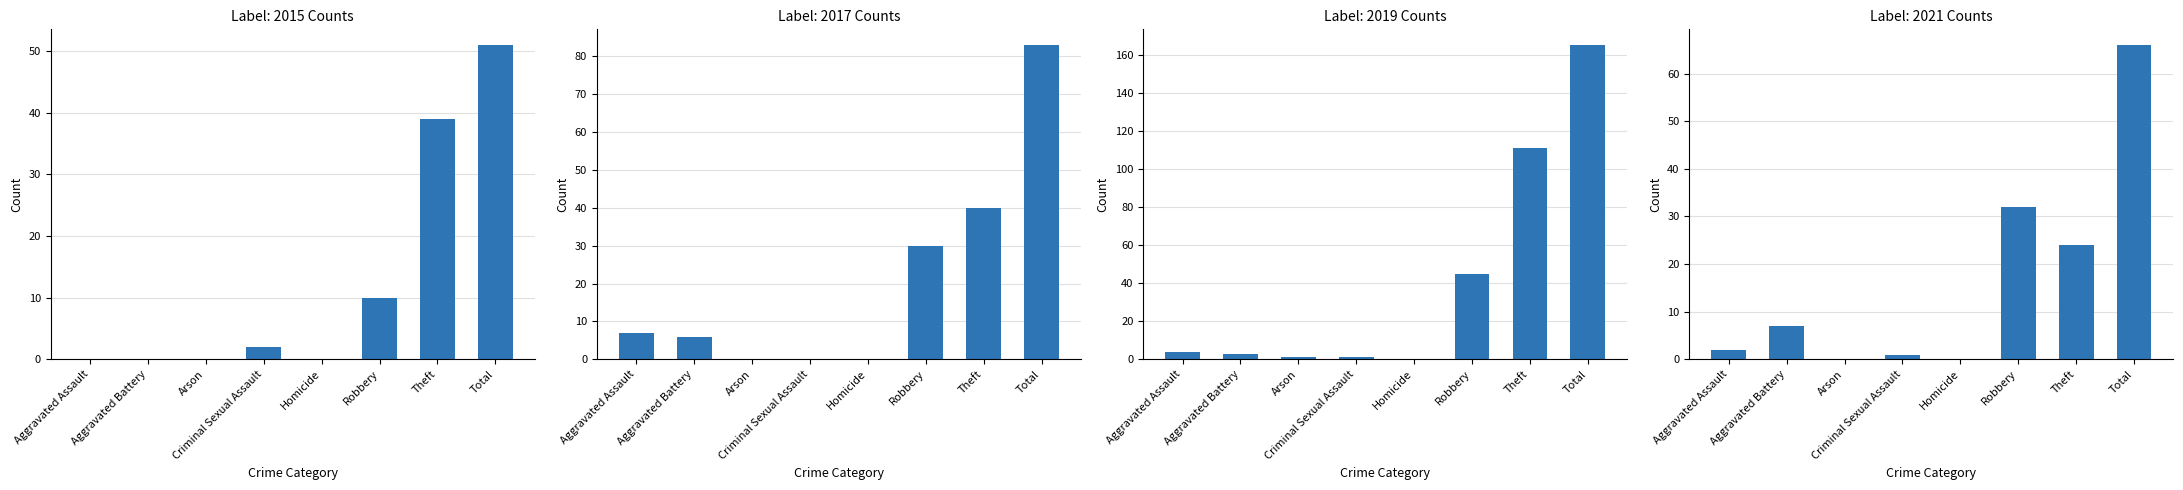

Is the value of 2021 at Aggravated Battery greater than the value of 2017 at Aggravated Battery?

Yes